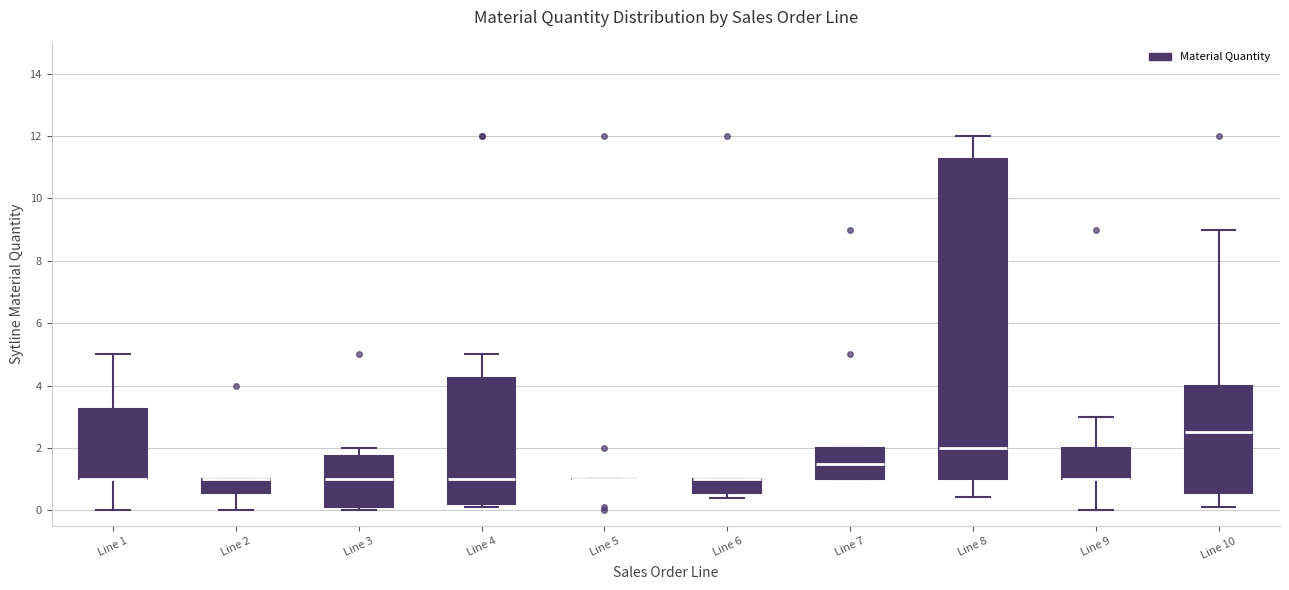

Where is the upper edge of the box for Line 1 on the y-axis? The values are not printed on the chart, so give them approximately, as read against the axis.

3.2